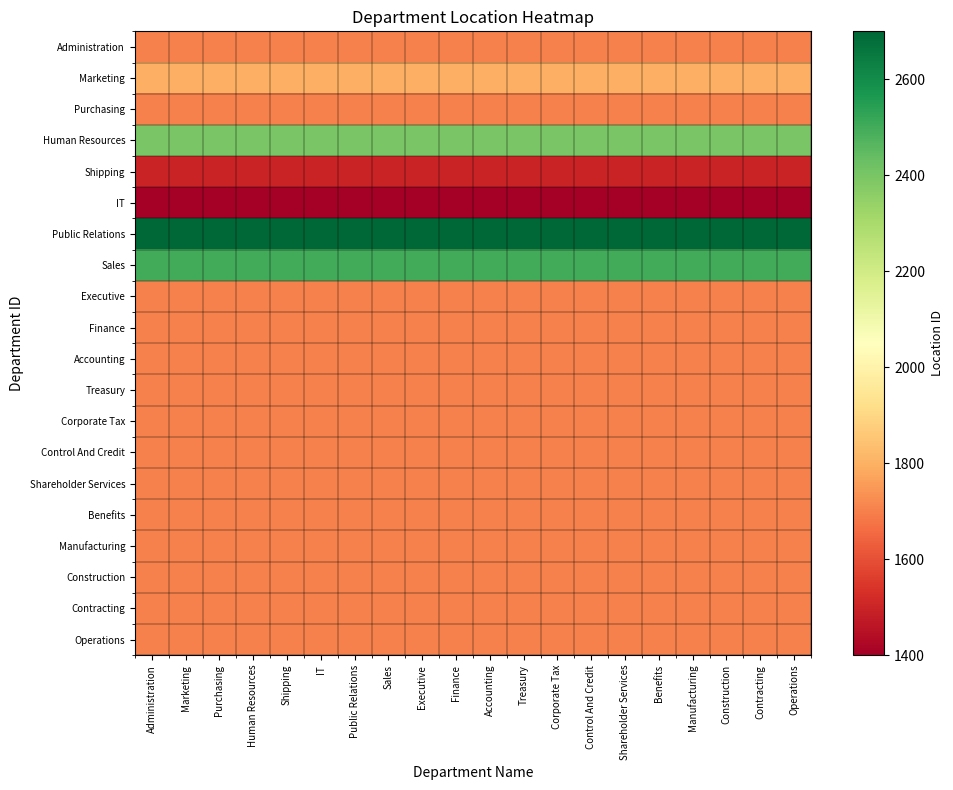

Rank the series at Control And Credit from highest to lowest value.

Public Relations, Sales, Human Resources, Marketing, Administration, Purchasing, Executive, Finance, Accounting, Treasury, Corporate Tax, Control And Credit, Shareholder Services, Benefits, Manufacturing, Construction, Contracting, Operations, Shipping, IT